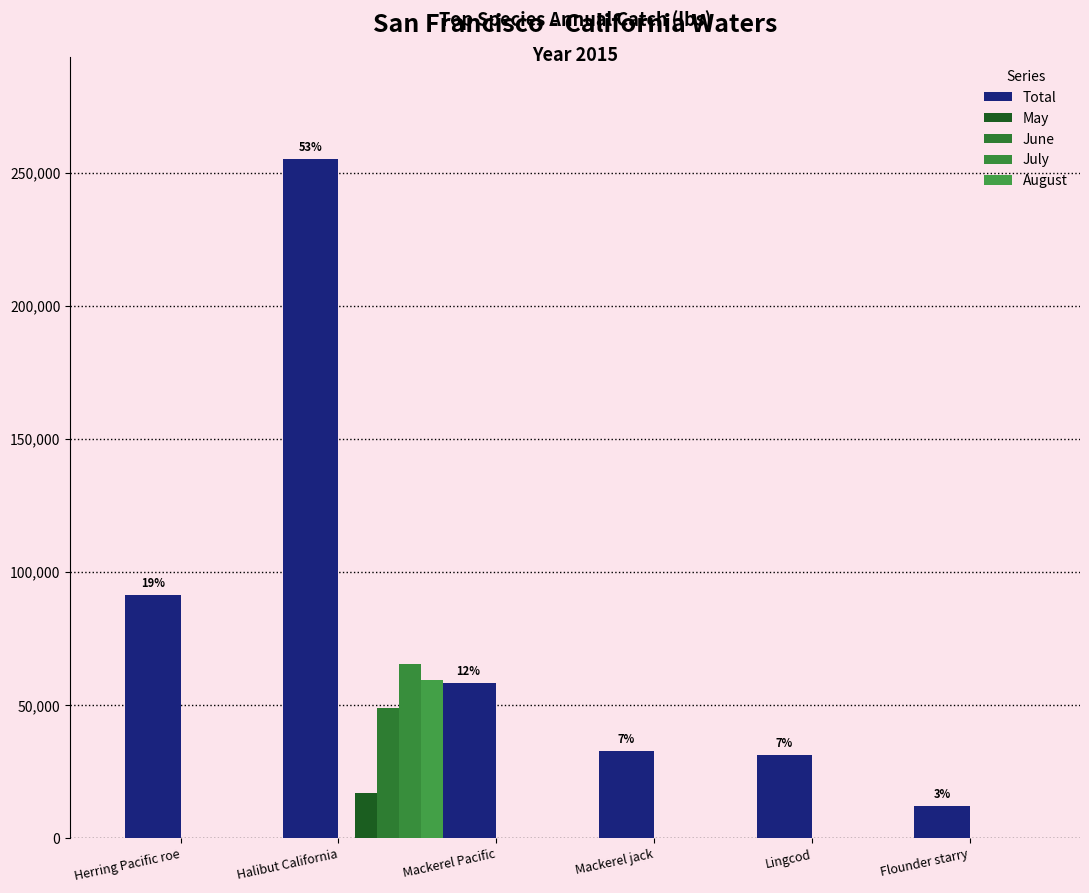

Which series has the largest total across all categories?

Total